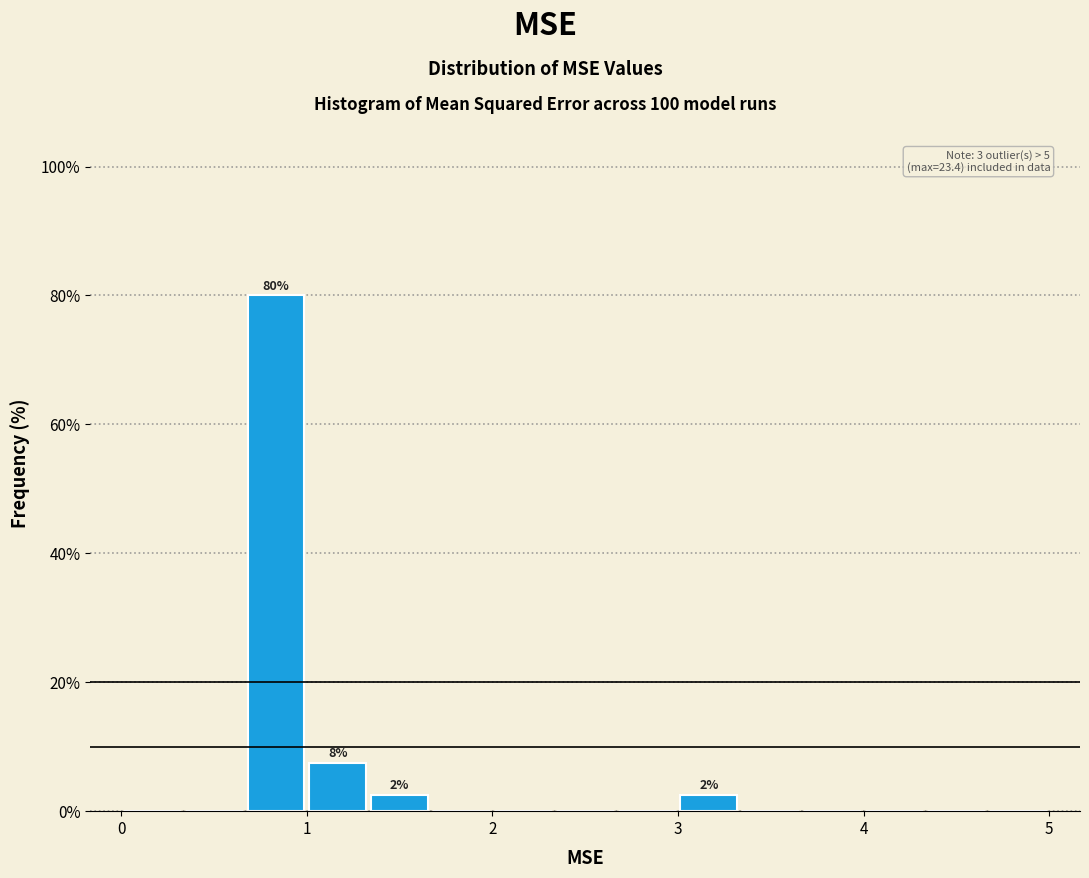

Around what value on the x-axis is the tallest bar? Give the approximate position of its centre, as read against the axis.

0.8